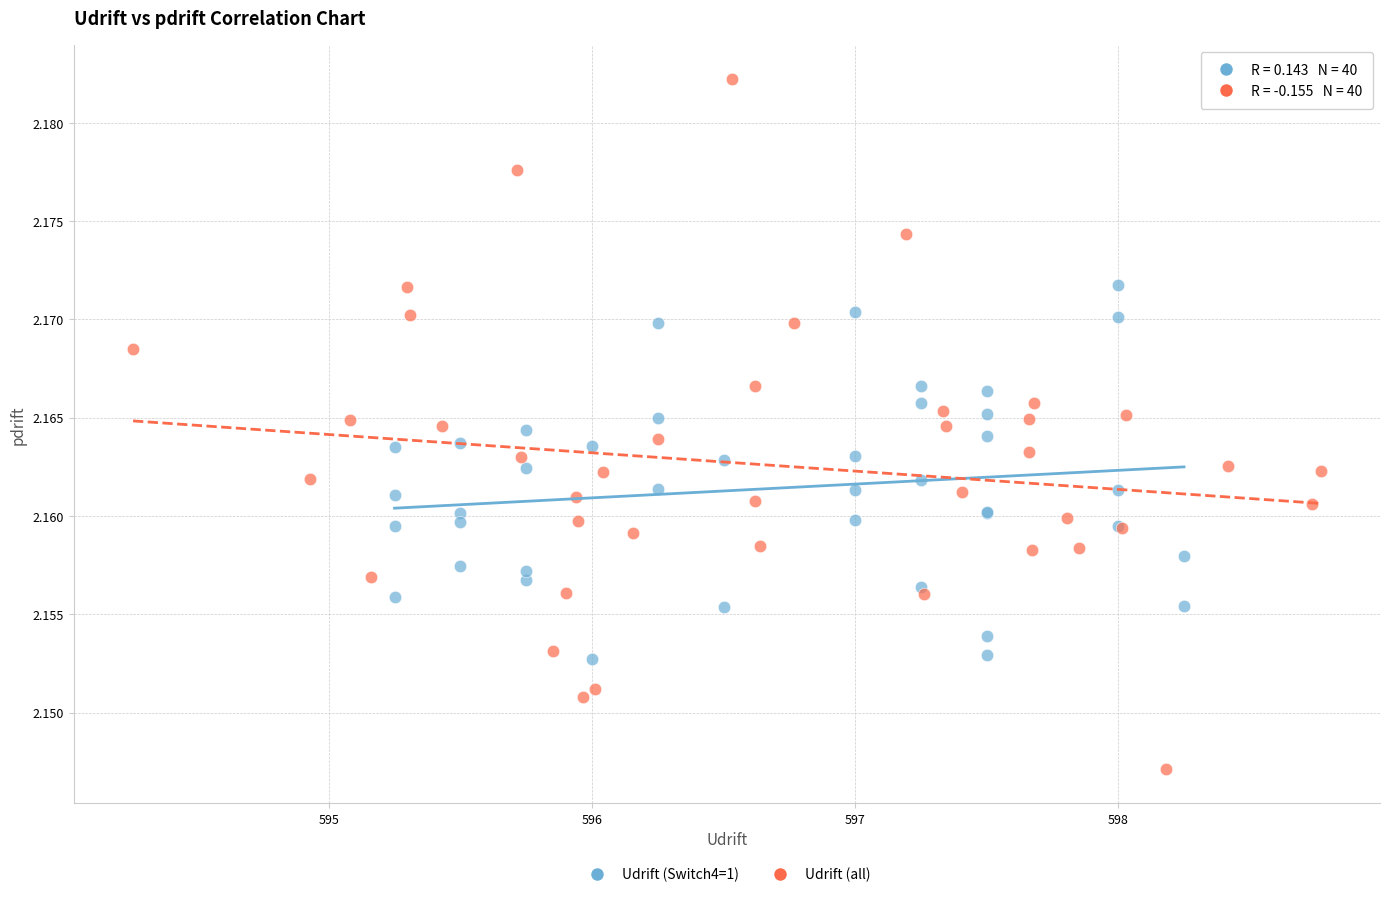

Which series reaches the maximum Y coordinate?

Udrift (all)